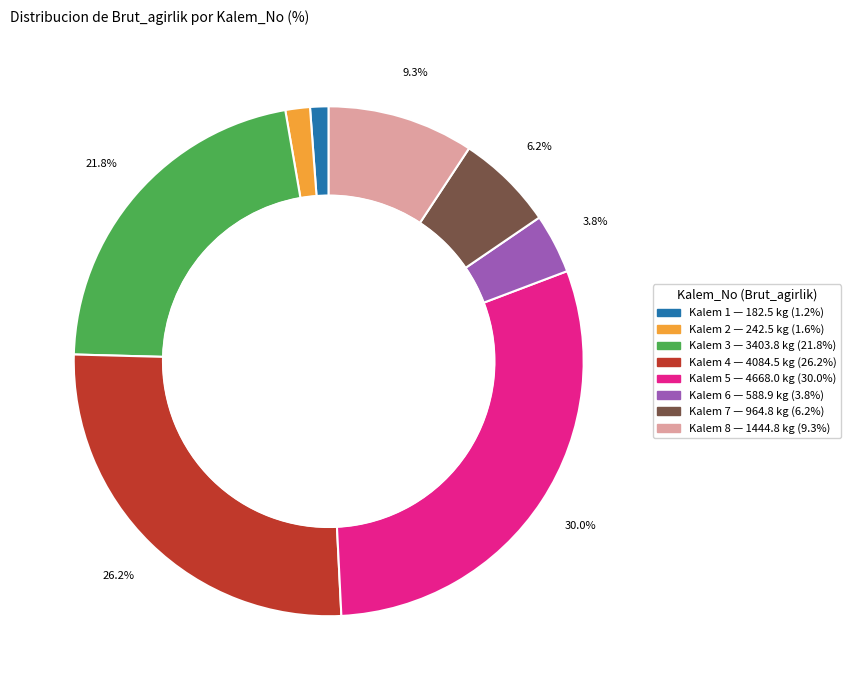

Count the number of slices in the pie.

8